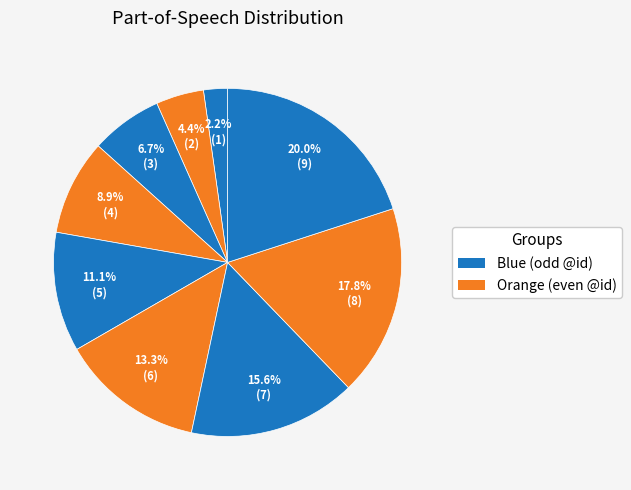

Count the number of slices in the pie.

9